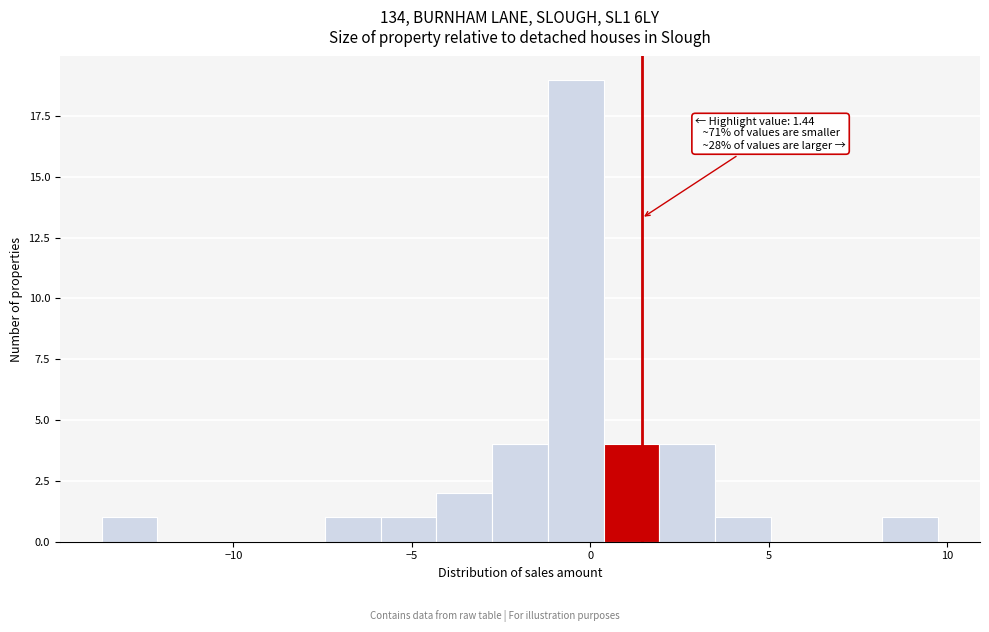

Around what value on the x-axis is the tallest bar? Give the approximate position of its centre, as read against the axis.

-0.5